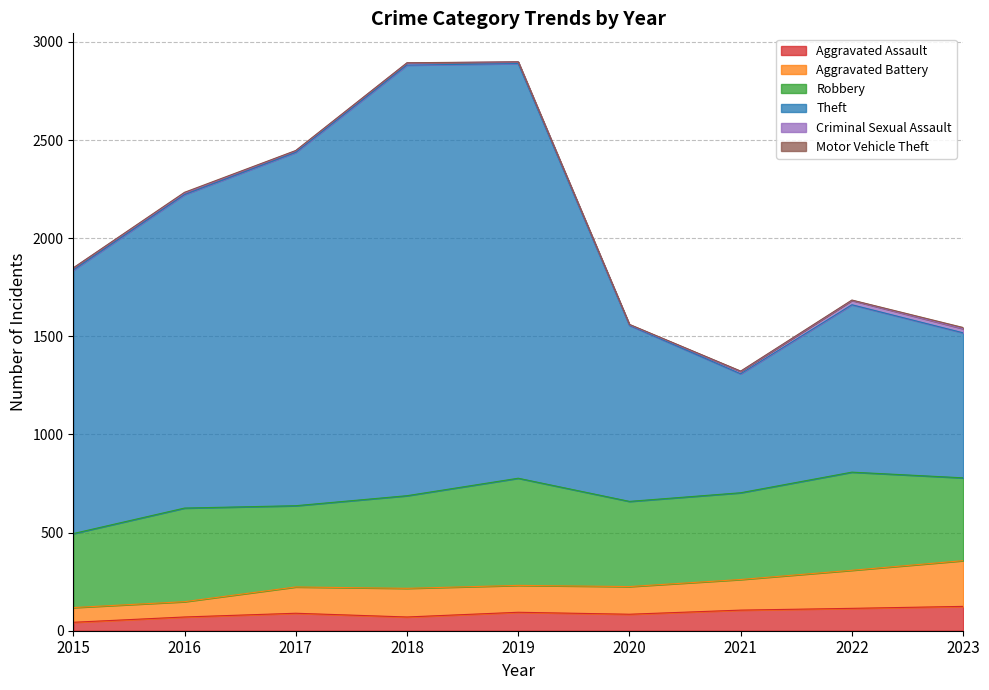

What is the difference between the Aggravated Assault values at 2018 and 2017?

19